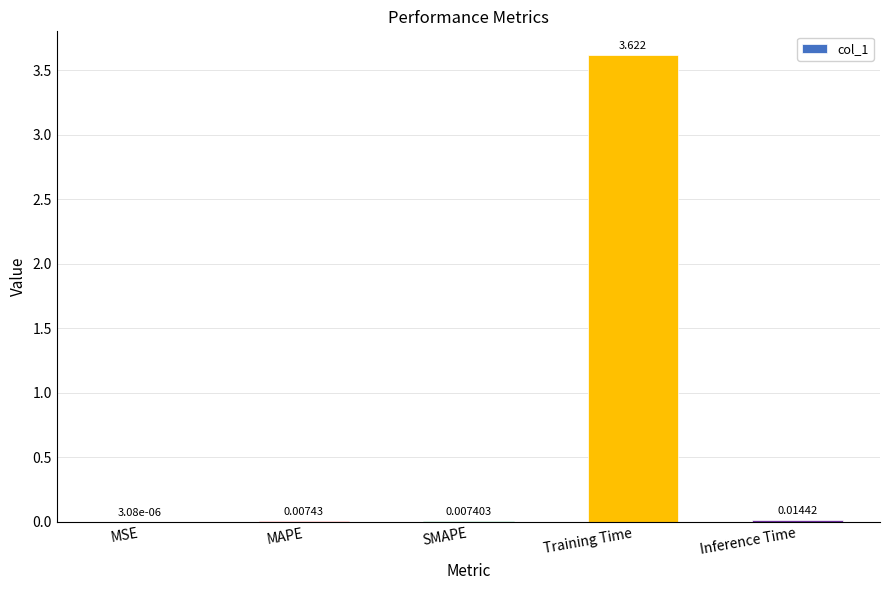

At which category does the chart reach its peak across all series?

Training Time